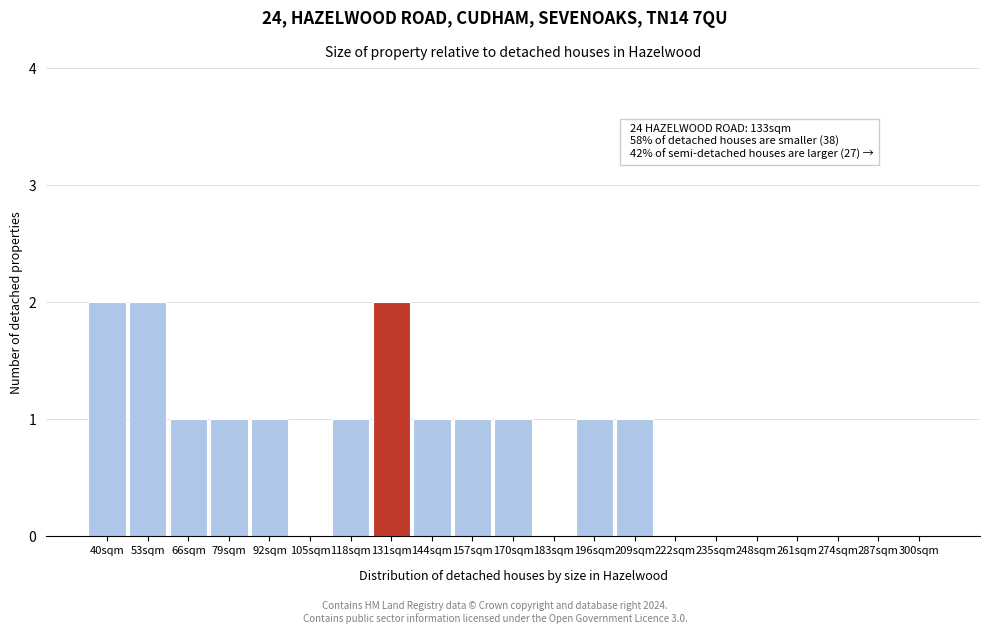

Reading left to right, what are all the values shown in this chart?

40sqm=2	53sqm=2	66sqm=1	79sqm=1	92sqm=1	105sqm=0	118sqm=1	131sqm=2	144sqm=1	157sqm=1	170sqm=1	183sqm=0	196sqm=1	209sqm=1	222sqm=0	235sqm=0	248sqm=0	261sqm=0	274sqm=0	287sqm=0	300sqm=0